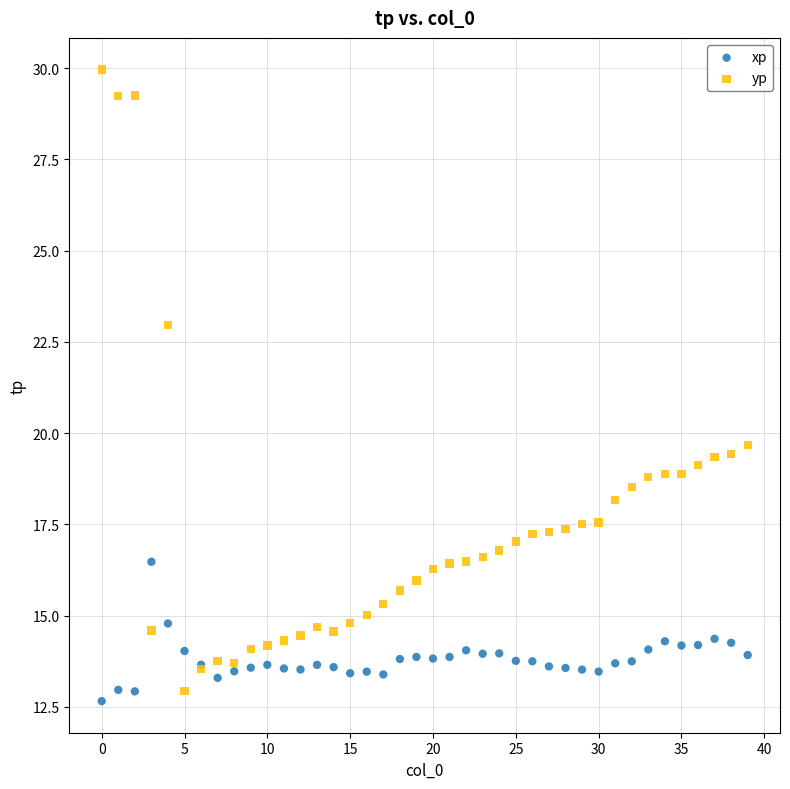

Which series has the widest spread of Y values?

yp